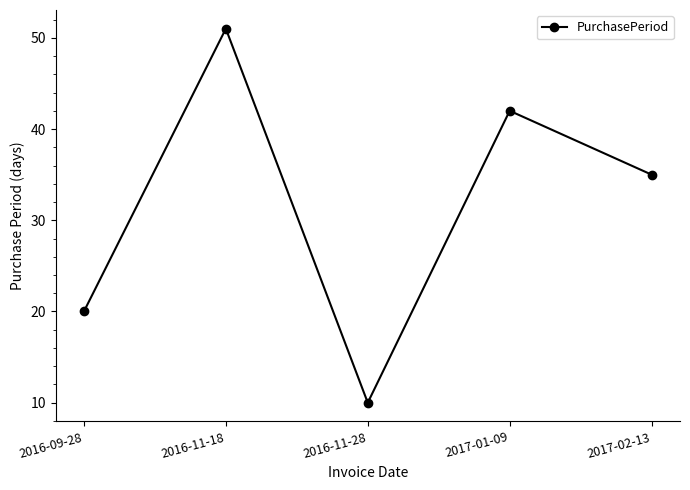

What is the label of the 3rd point from the left?

2016-11-28